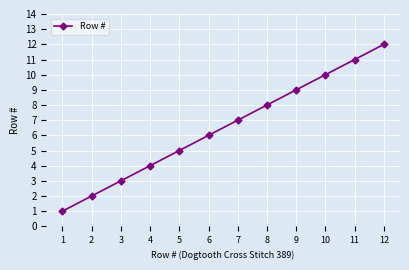

Reading left to right, extract all data points from this chart.

1	2	3	4	5	6	7	8	9	10	11	12